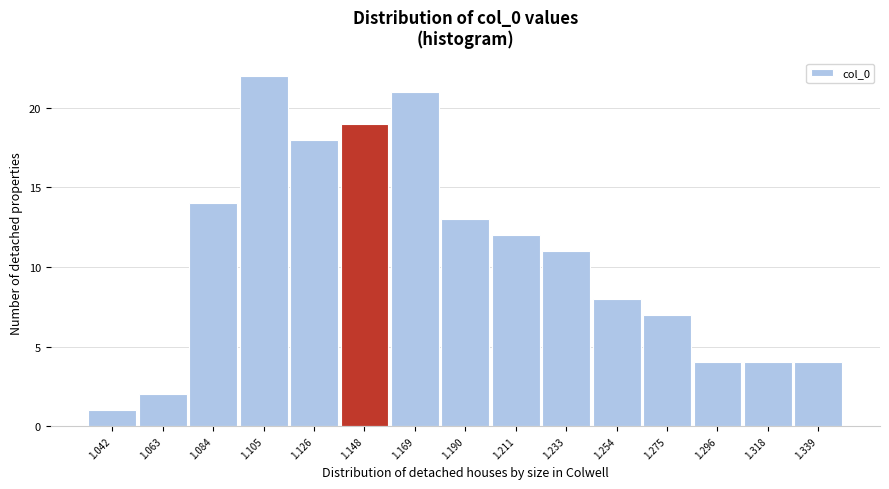

Reading right to left, transcribe all the data shown in this chart.

1.339=4	1.318=4	1.296=4	1.275=7	1.254=8	1.233=11	1.211=12	1.190=13	1.169=21	1.148=19	1.126=18	1.105=22	1.084=14	1.063=2	1.042=1